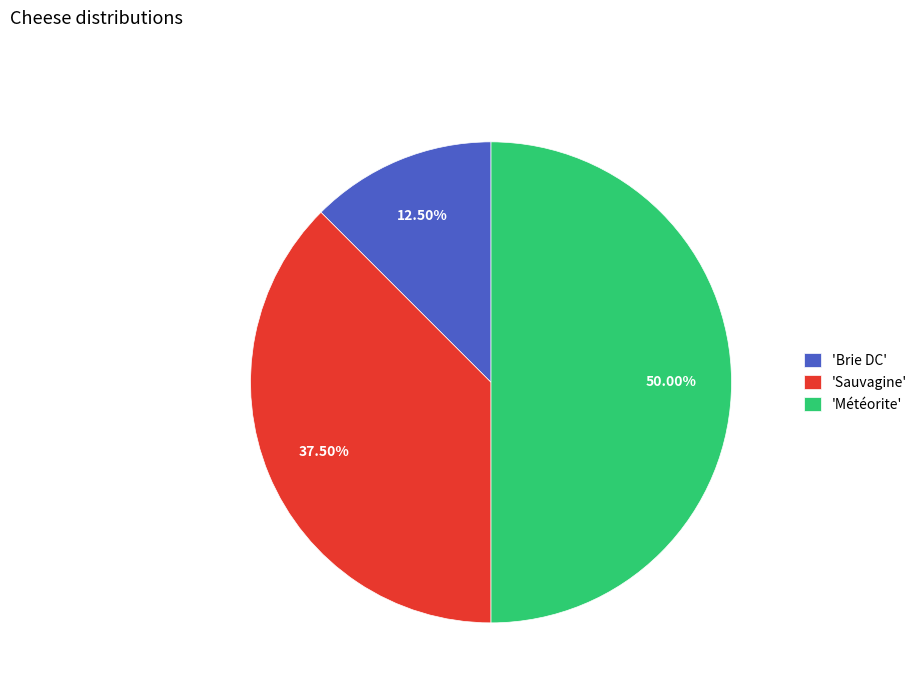

Does 'Sauvagine' represent more than half of the total?

No